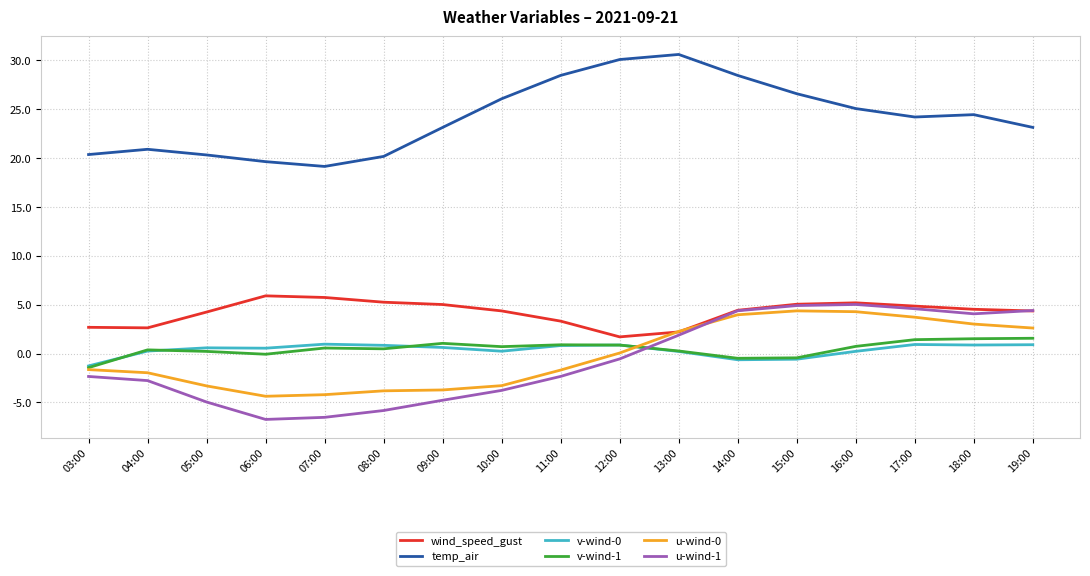

At which label is u-wind-1 closest to 0?

12:00